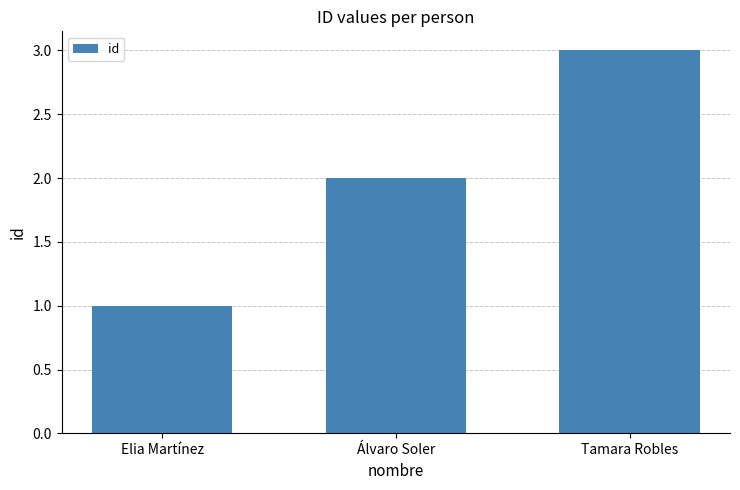

Approximately how many times larger is the value at Elia Martínez compared to Álvaro Soler?

0.5